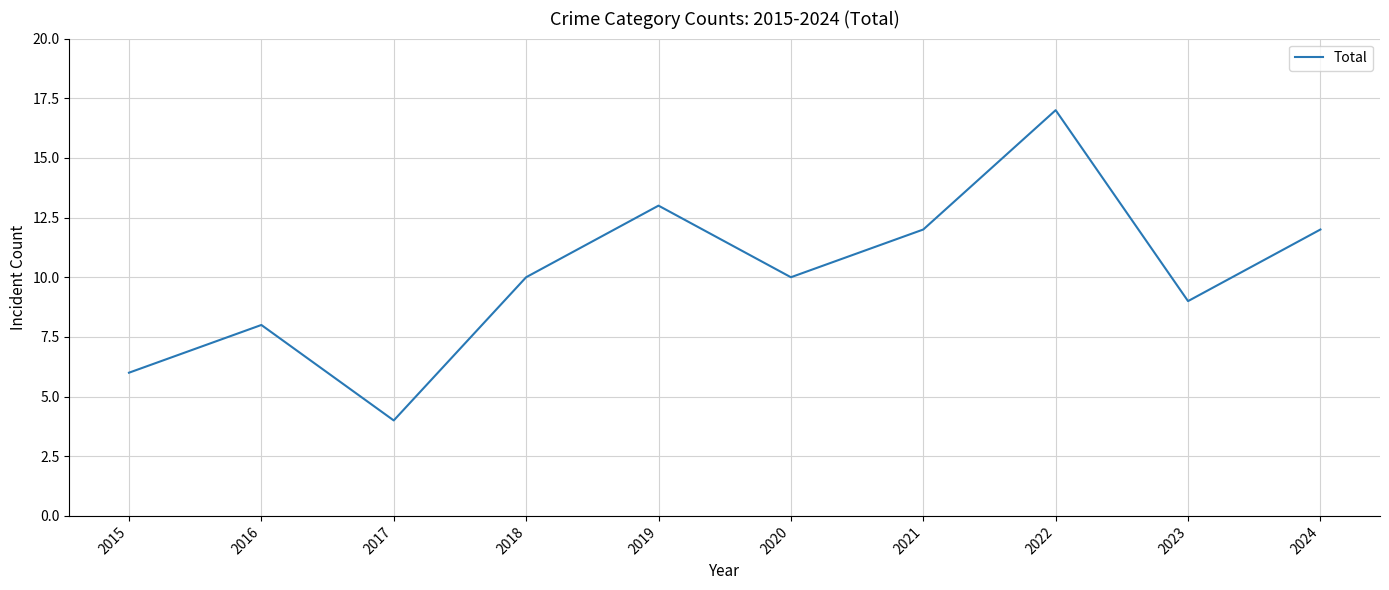

What is the sum of the values at 2015 and 2020?

16